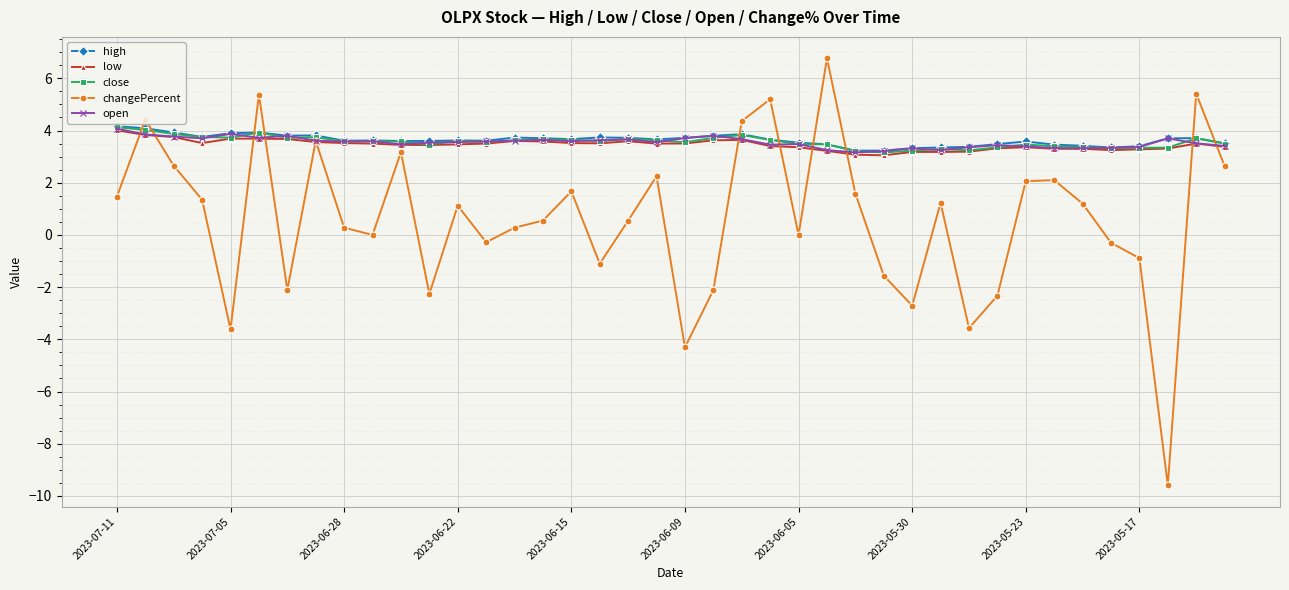

Which series ends up on top after the final intersection of high and changePercent?

high